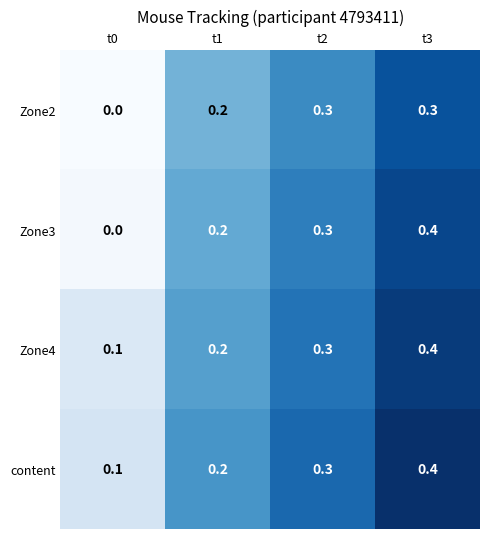

How many data points does each series have?

4